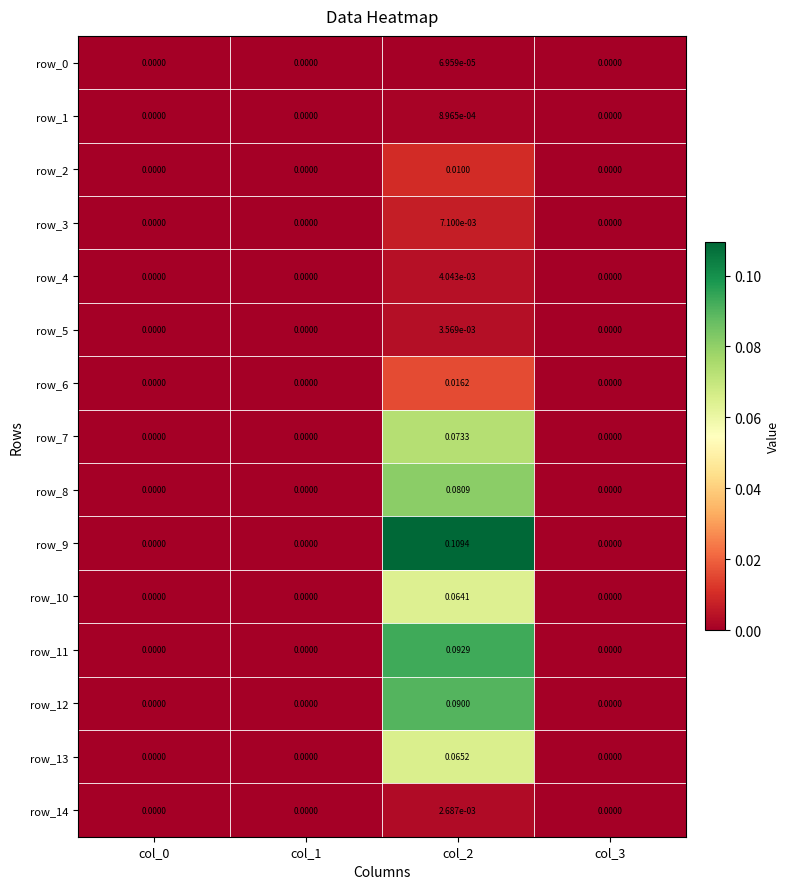

Reading right to left, list all the values displayed in this chart.

row_0: col_3=0.0	col_2=0.0	col_1=0.0	col_0=0.0
row_1: col_3=0.0	col_2=0.0	col_1=0.0	col_0=0.0
row_2: col_3=0.0	col_2=0.0	col_1=0.0	col_0=0.0
row_3: col_3=0.0	col_2=0.0	col_1=0.0	col_0=0.0
row_4: col_3=0.0	col_2=0.0	col_1=0.0	col_0=0.0
row_5: col_3=0.0	col_2=0.0	col_1=0.0	col_0=0.0
row_6: col_3=0.0	col_2=0.0	col_1=0.0	col_0=0.0
row_7: col_3=0.0	col_2=0.1	col_1=0.0	col_0=0.0
row_8: col_3=0.0	col_2=0.1	col_1=0.0	col_0=0.0
row_9: col_3=0.0	col_2=0.1	col_1=0.0	col_0=0.0
row_10: col_3=0.0	col_2=0.1	col_1=0.0	col_0=0.0
row_11: col_3=0.0	col_2=0.1	col_1=0.0	col_0=0.0
row_12: col_3=0.0	col_2=0.1	col_1=0.0	col_0=0.0
row_13: col_3=0.0	col_2=0.1	col_1=0.0	col_0=0.0
row_14: col_3=0.0	col_2=0.0	col_1=0.0	col_0=0.0